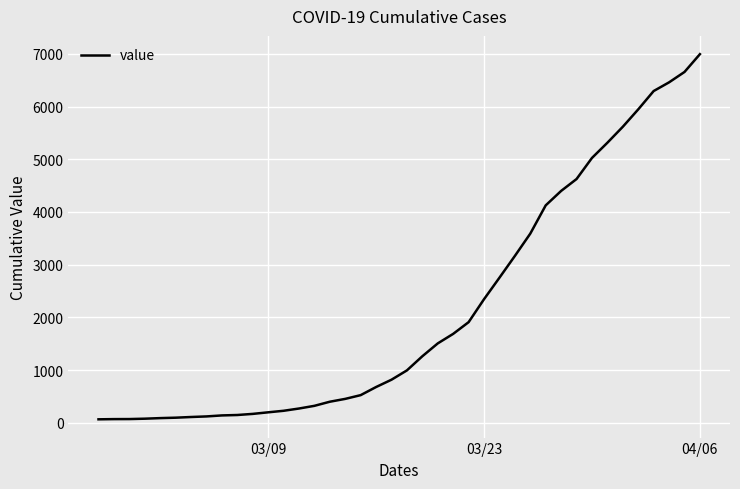

What is the difference between the maximum and minimum values?

6931